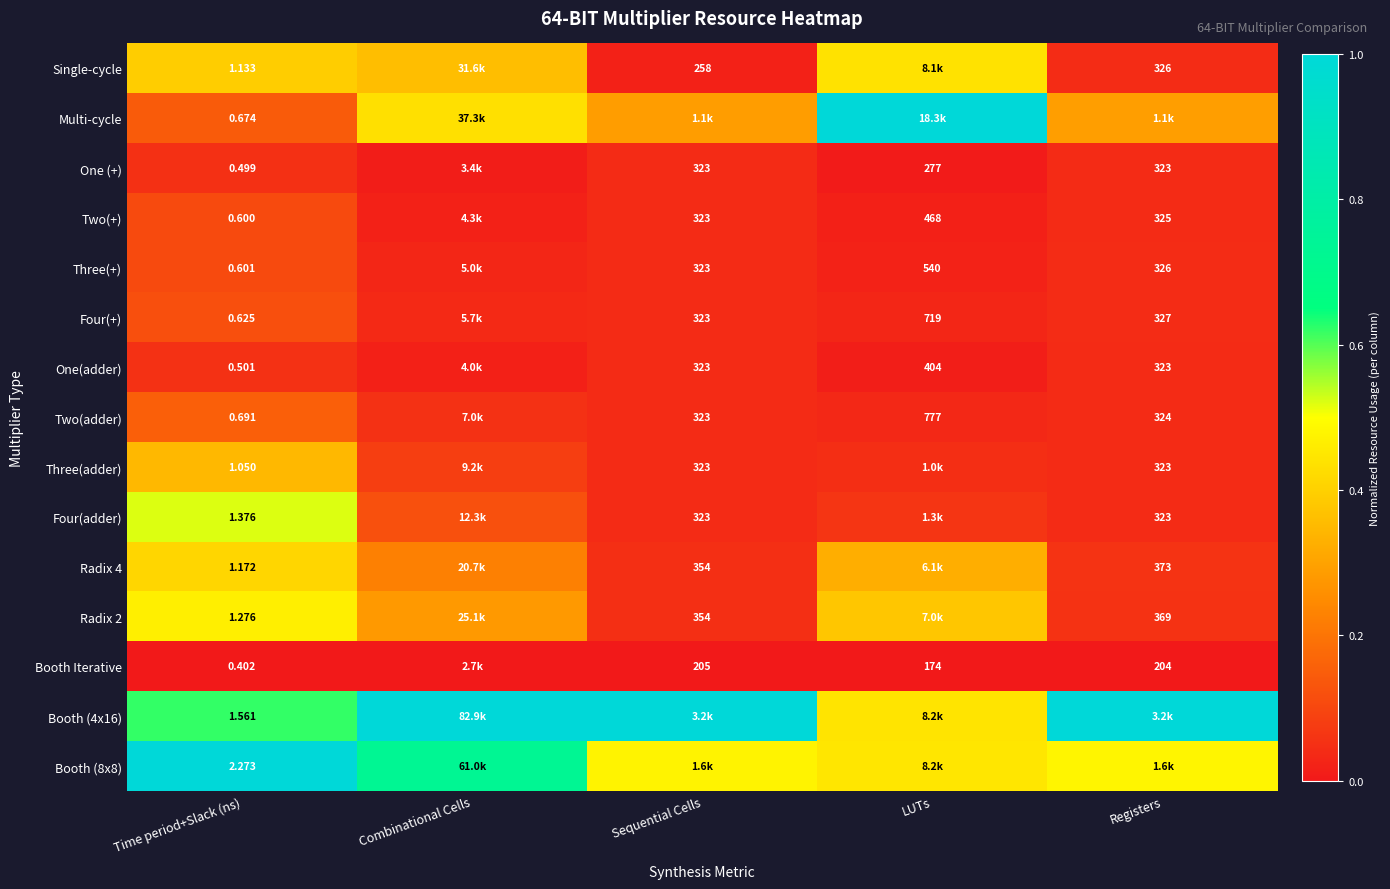

Count the number of data series in this chart.

15